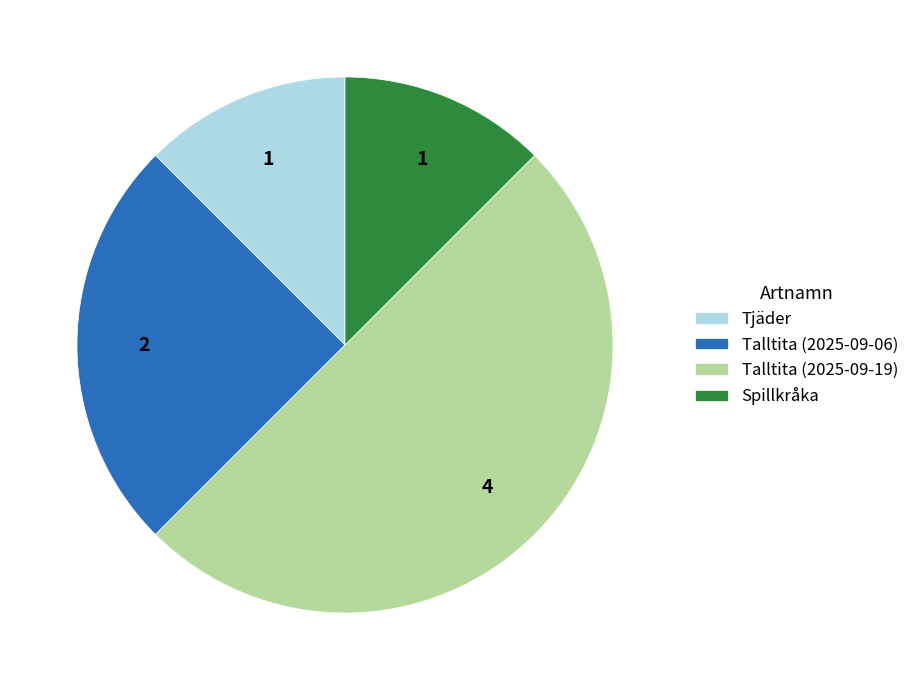

Does Tjäder represent more than half of the total?

No